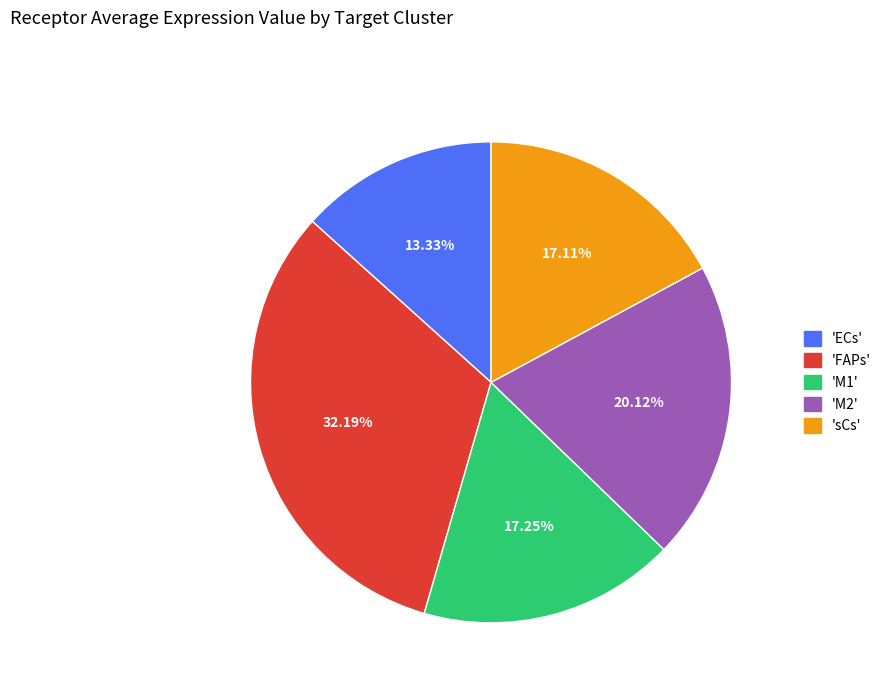

Which has a higher value, 'M2' or 'sCs'?

'M2'